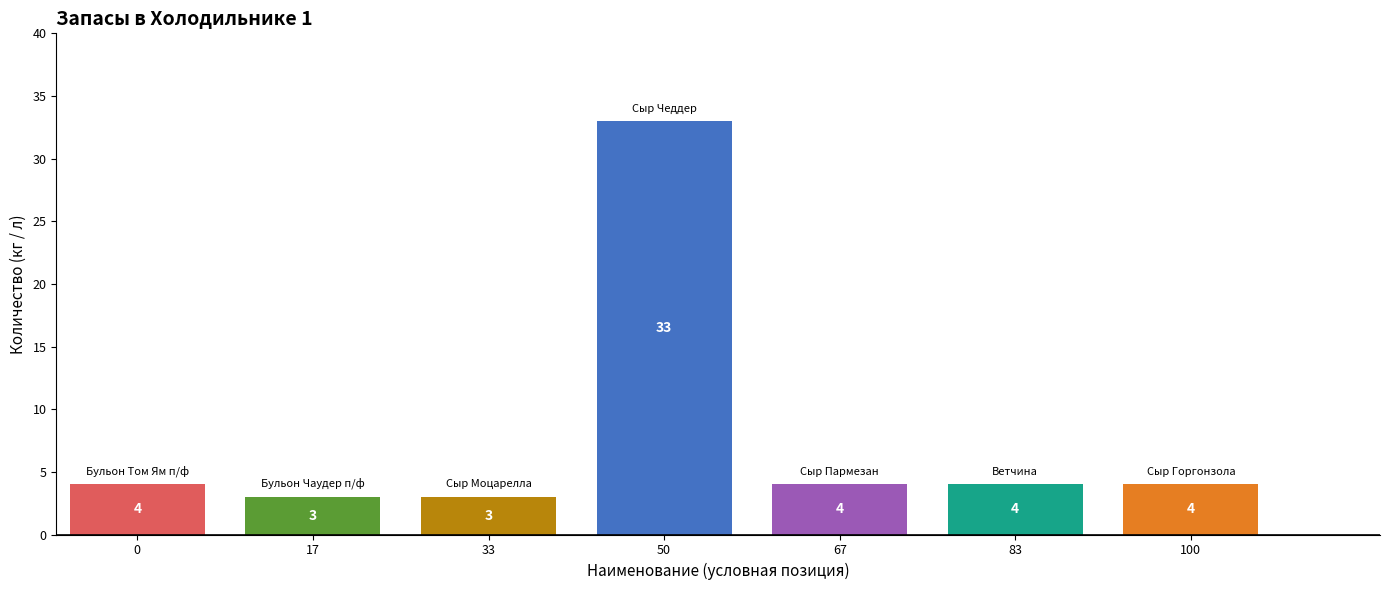

What is the value of the 6th bar from the left?

4